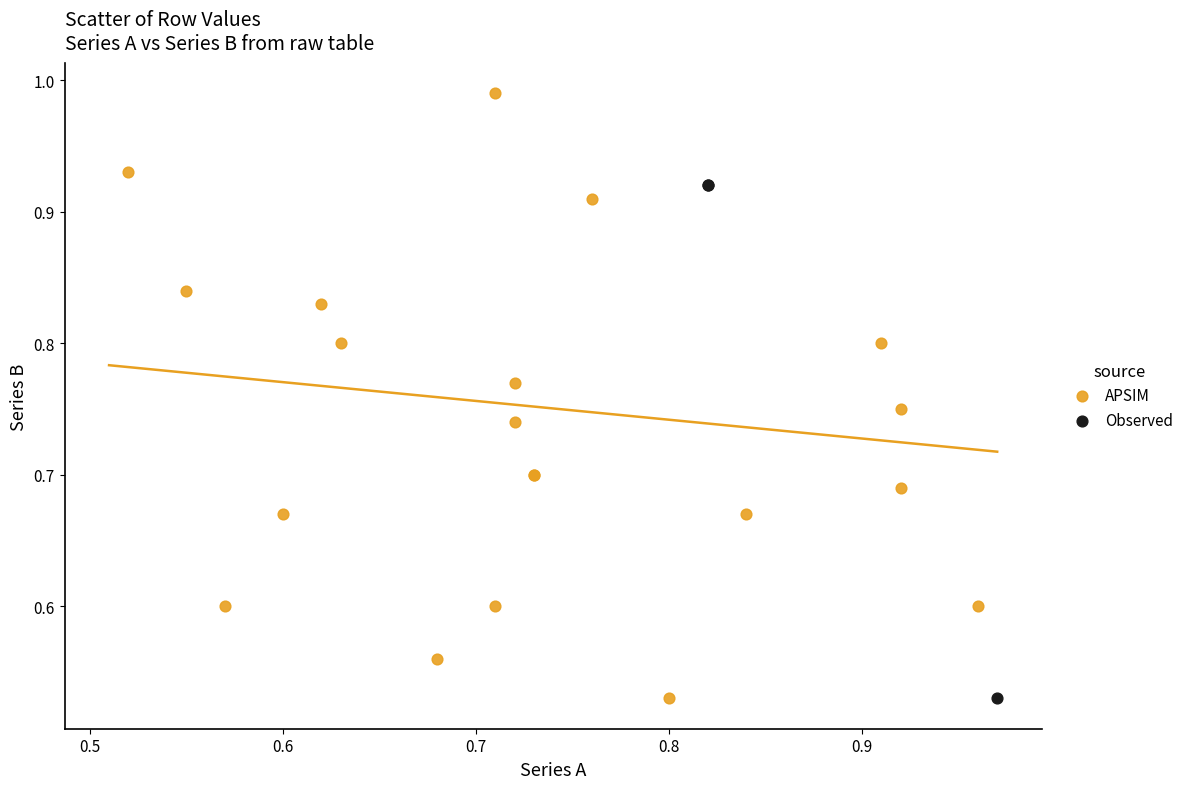

Which series has the largest Y range (max minus min)?

APSIM